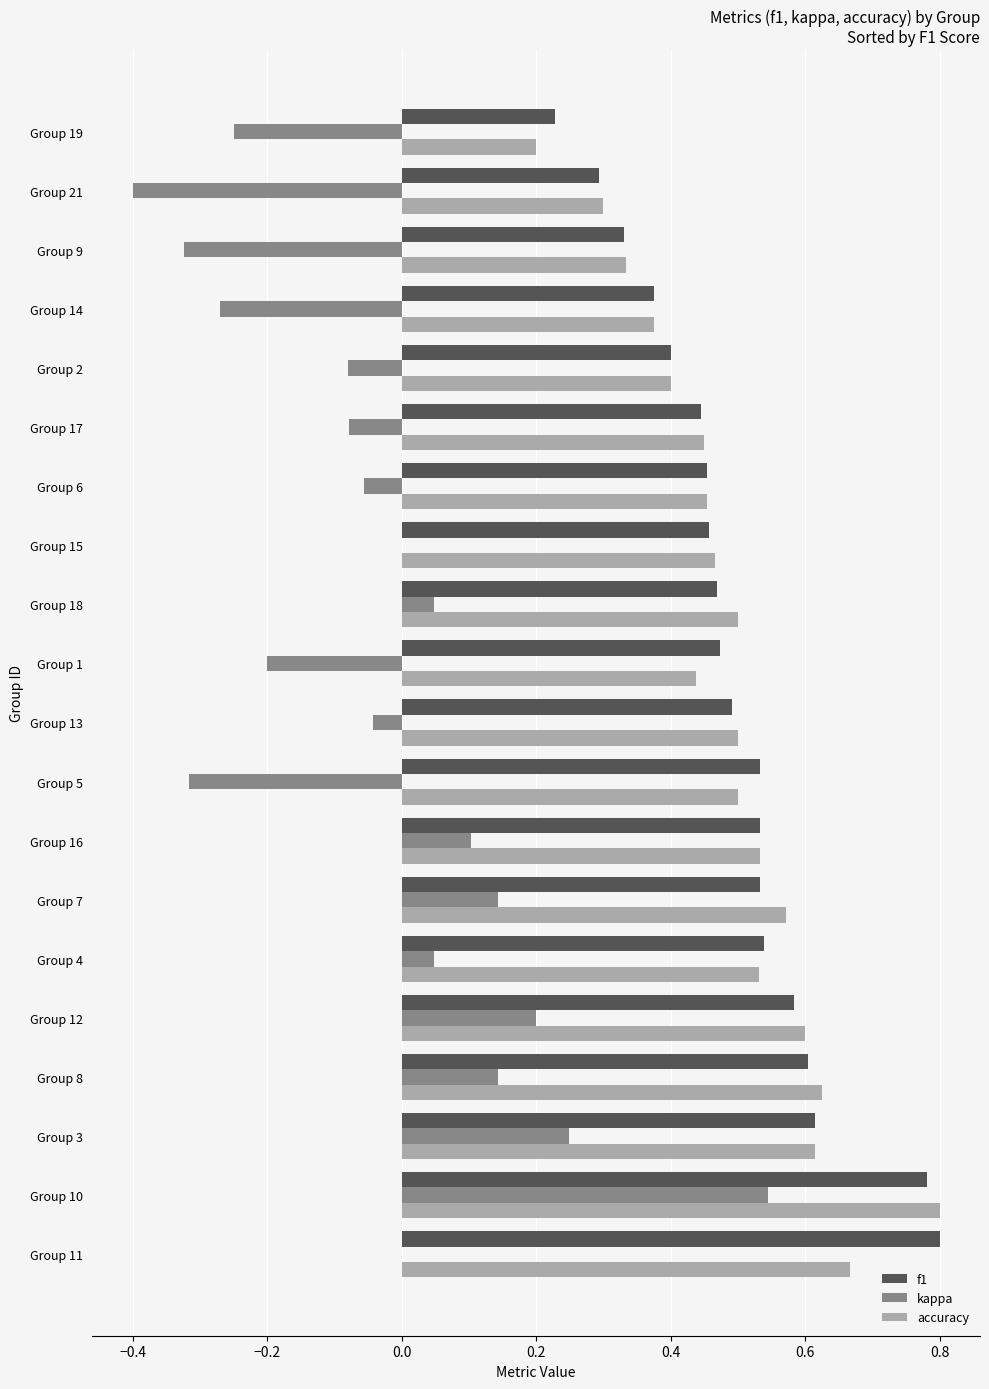

Between Group 3 and Group 5, which series saw the biggest shift?

kappa